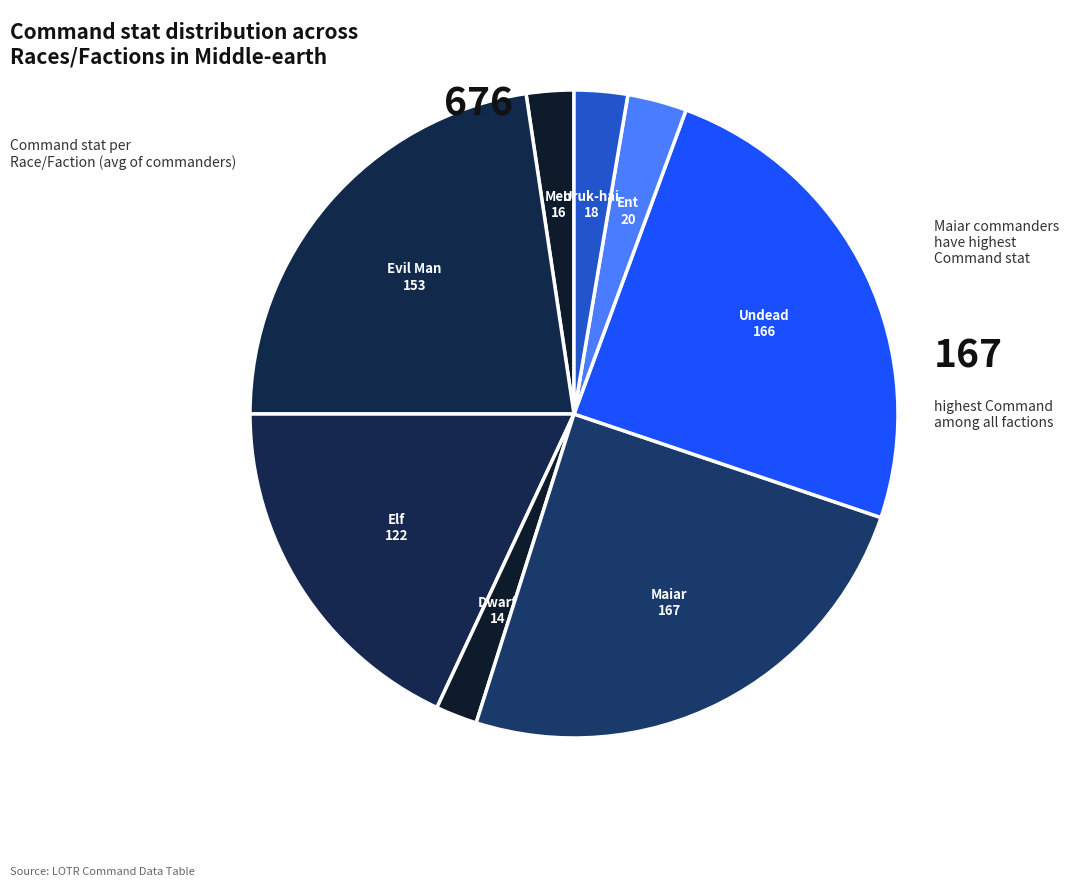

Do Undead and Uruk-hai together represent more than half of the pie?

No